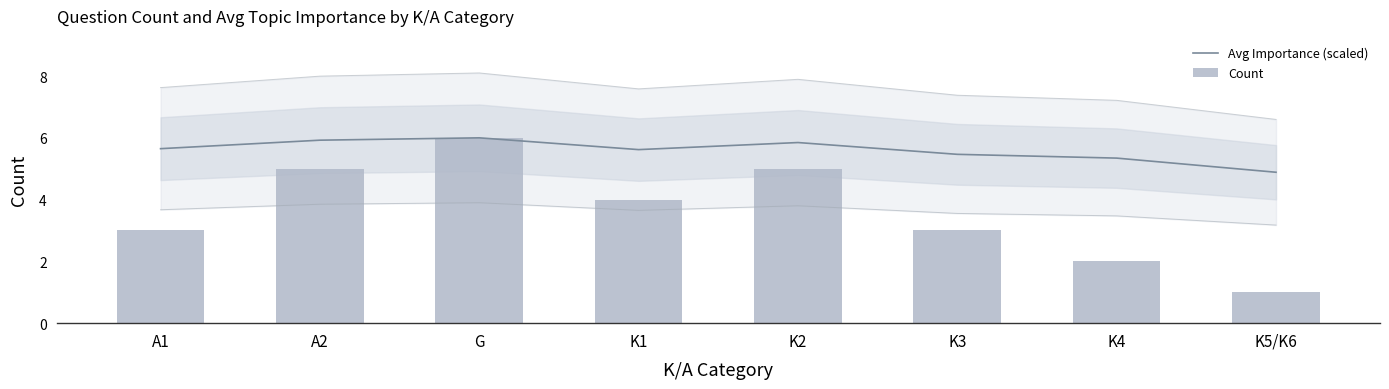

How many data points in Count are above 4?

3